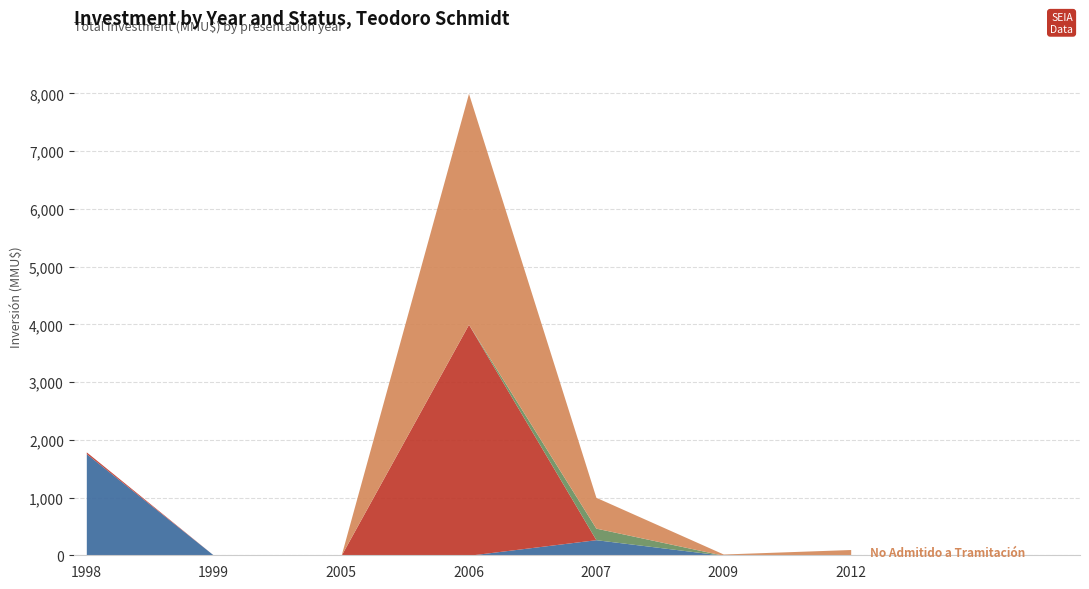

At 2009, list the series in order from smallest to largest.

Aprobado, Rechazado, Desistido, No Admitido a Tramitación